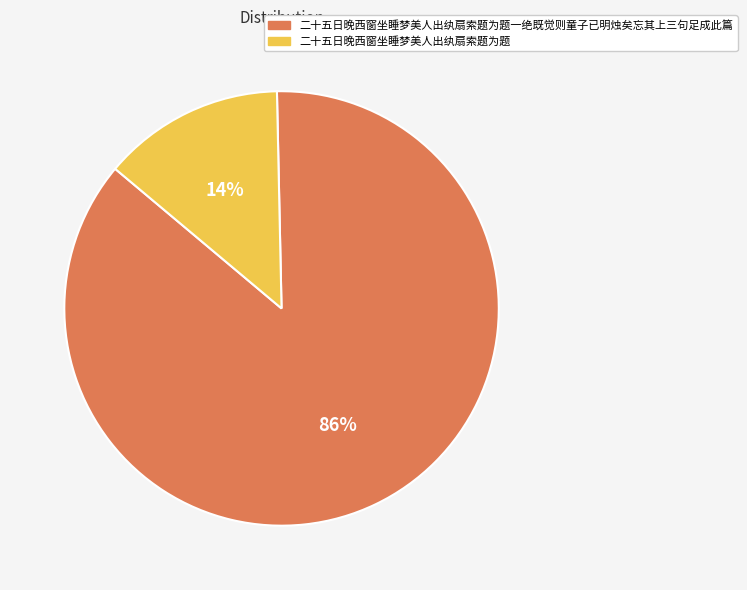

Rank the categories by value from lowest to highest.

二十五日晚西窗坐睡梦美人出纨扇索题为题, 二十五日晚西窗坐睡梦美人出纨扇索题为题一绝既觉则童子已明烛矣忘其上三句足成此篇